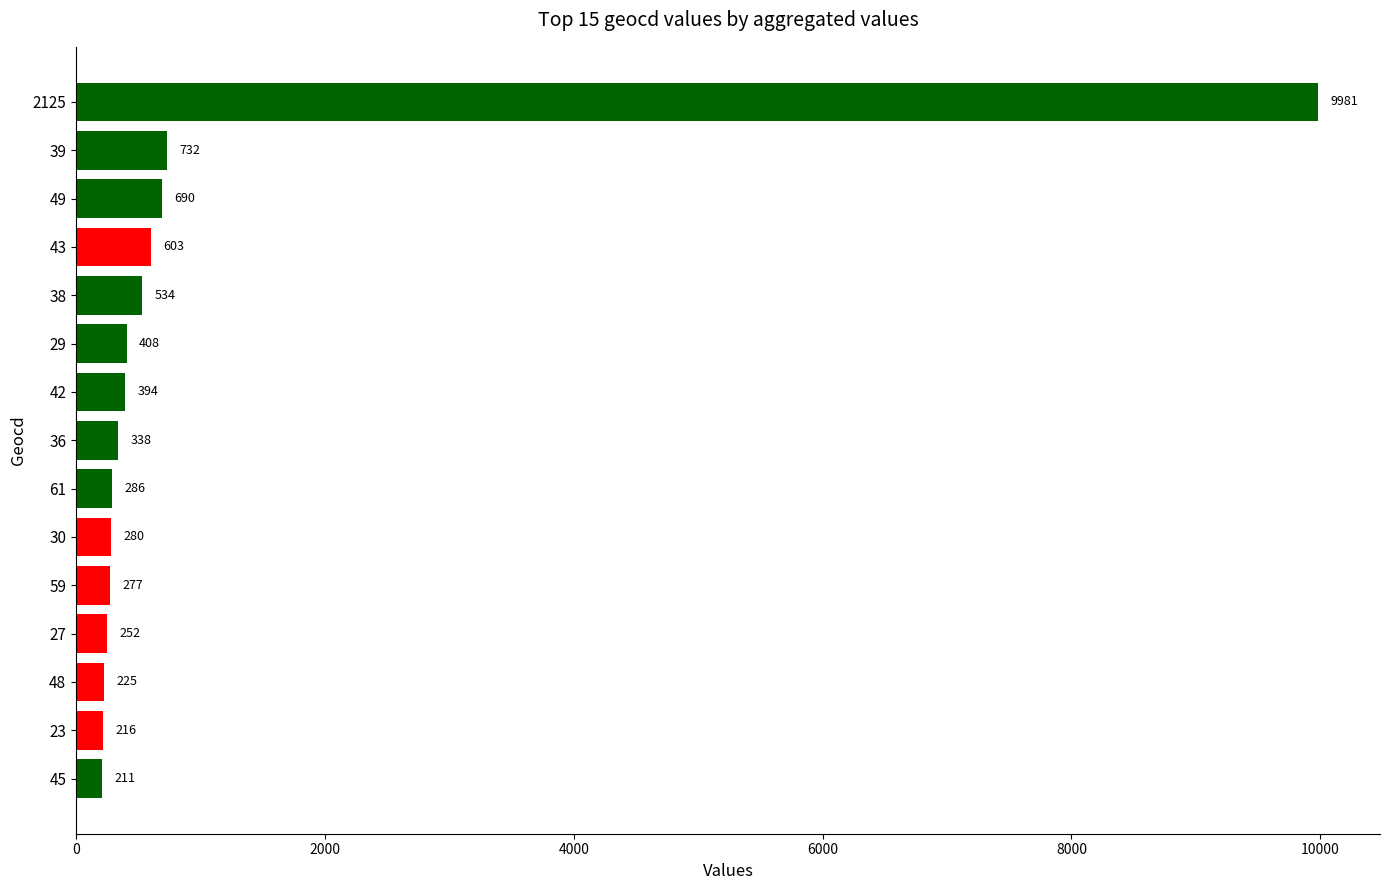

What is the difference between the maximum and minimum values?

9770